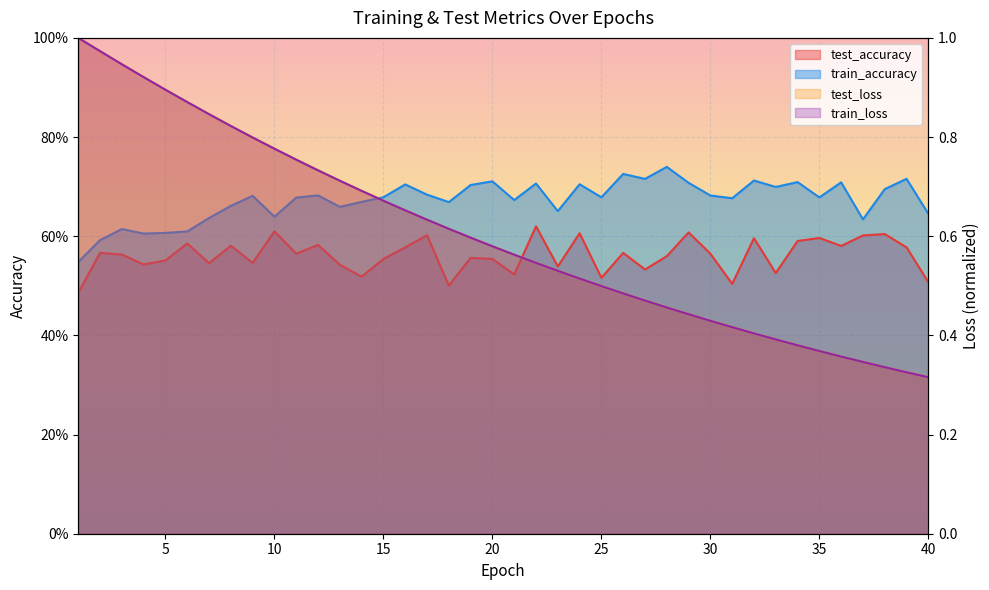

What is the sum of all test_loss values?

24.1